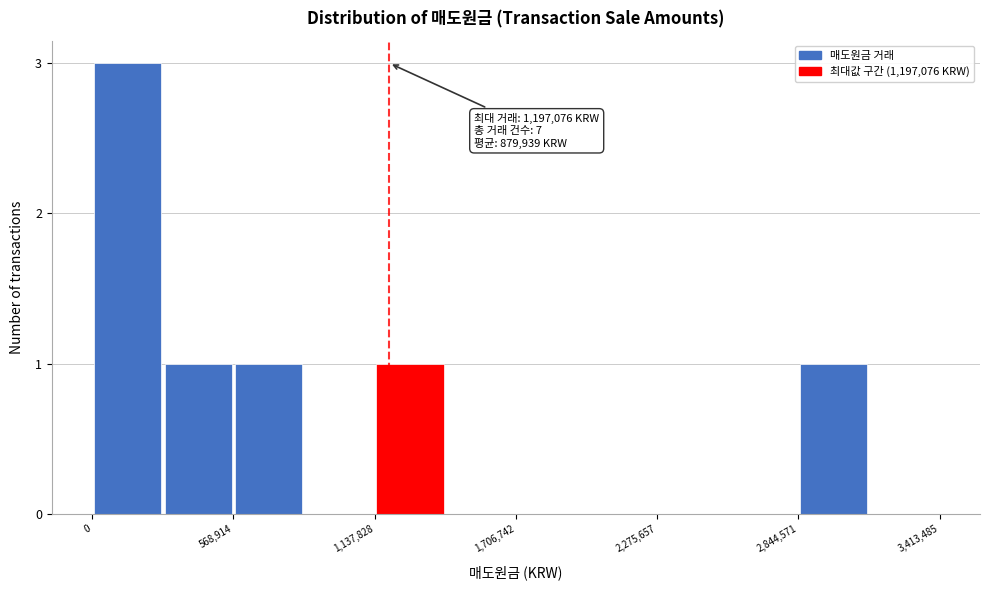

Read against the x-axis, roughly where is the centre of the tallest bar?

100000